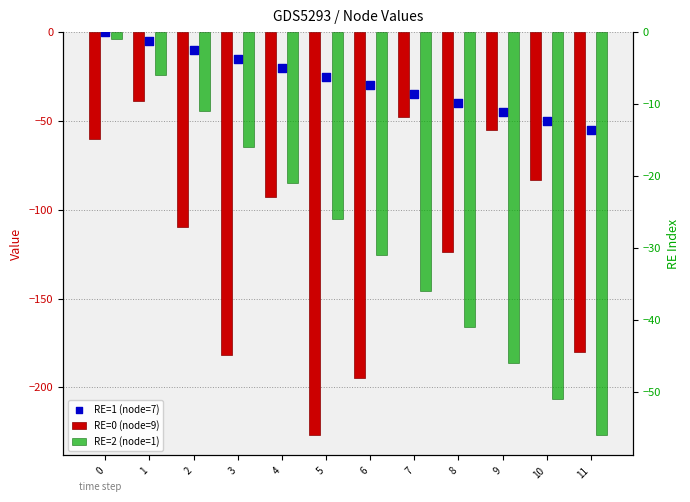

At which category is the sum across all series the highest?

1